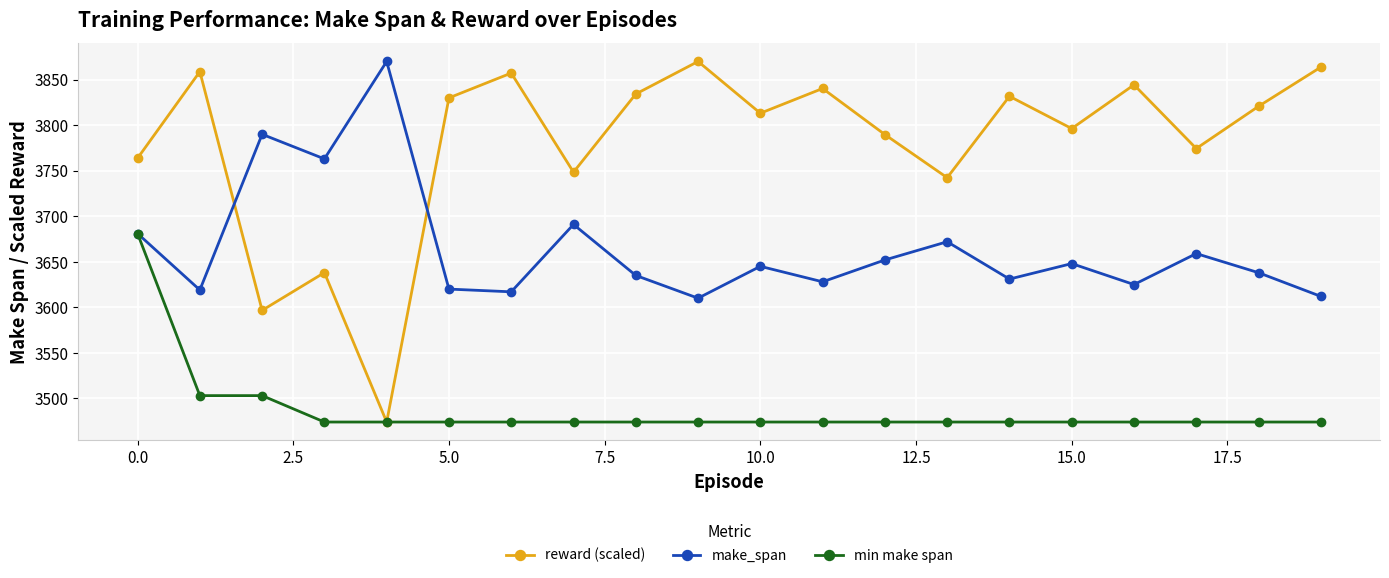

What is the difference between the second highest and second lowest values in the reward (scaled) series?

267.1